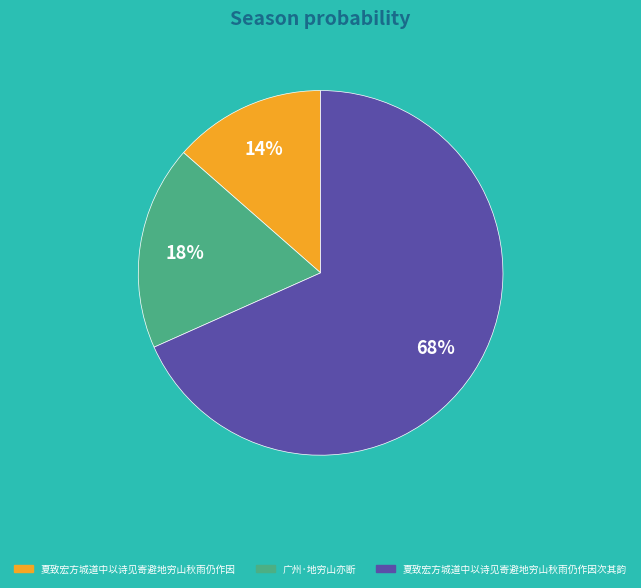

How many slices are in this pie chart?

3